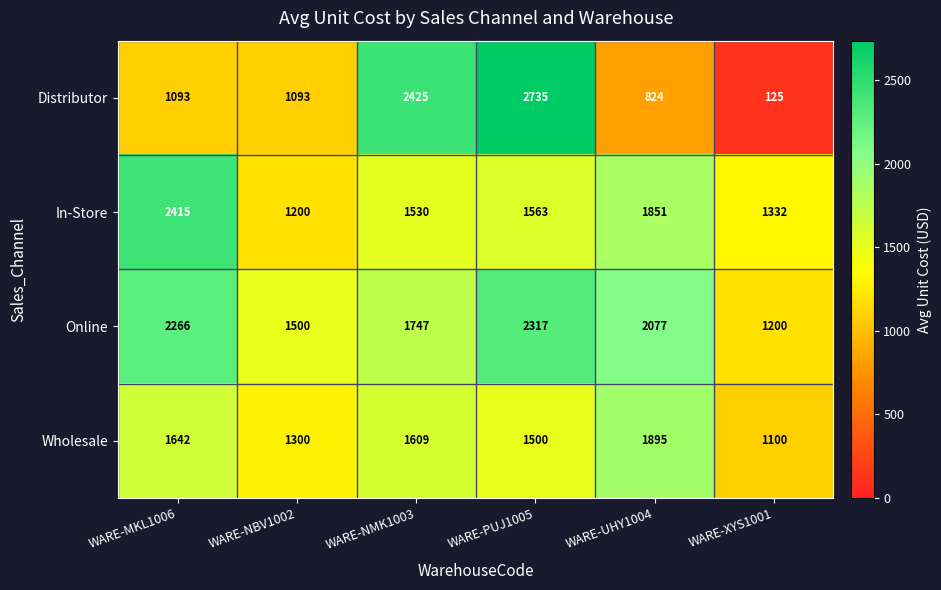

The value of Distributor at WARE-NMK1003 is 2425. True or false?

True